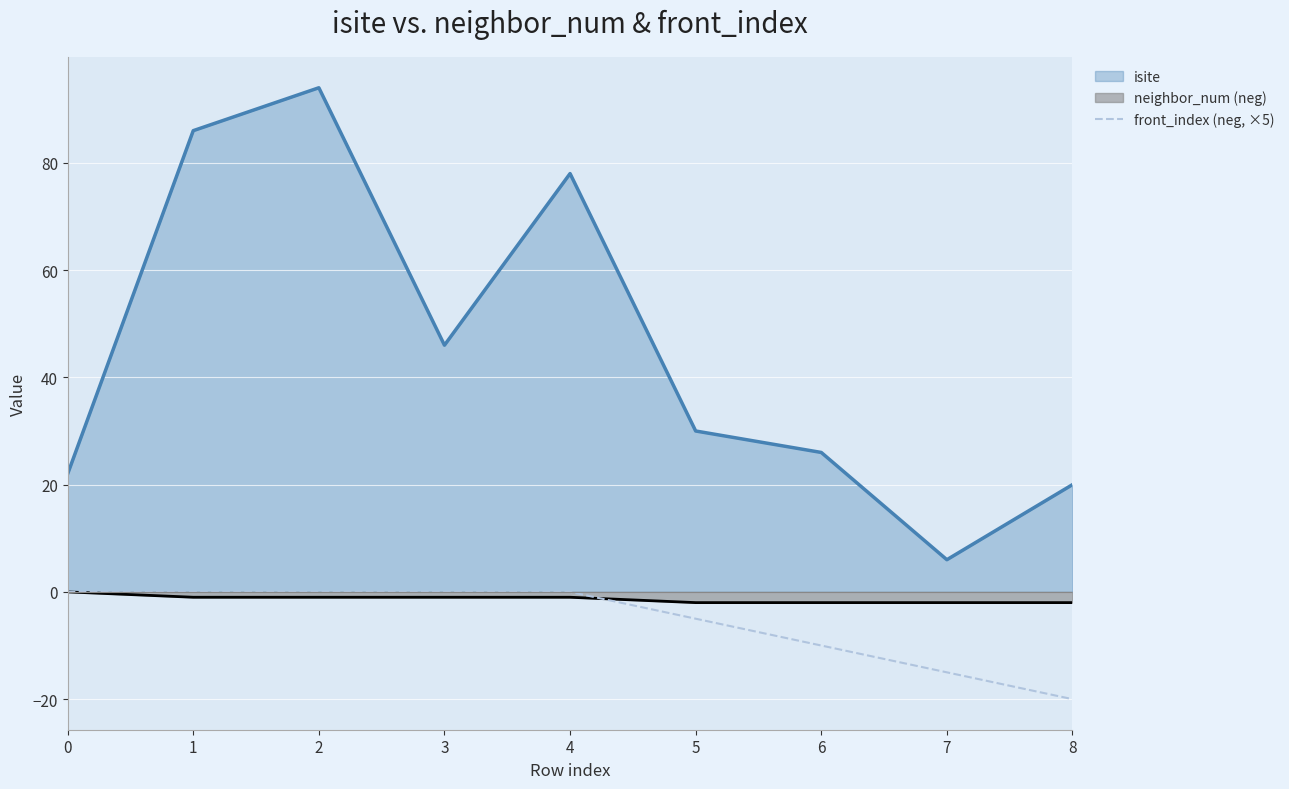

True or false: isite and neighbor_num (neg) cross at least once.

False